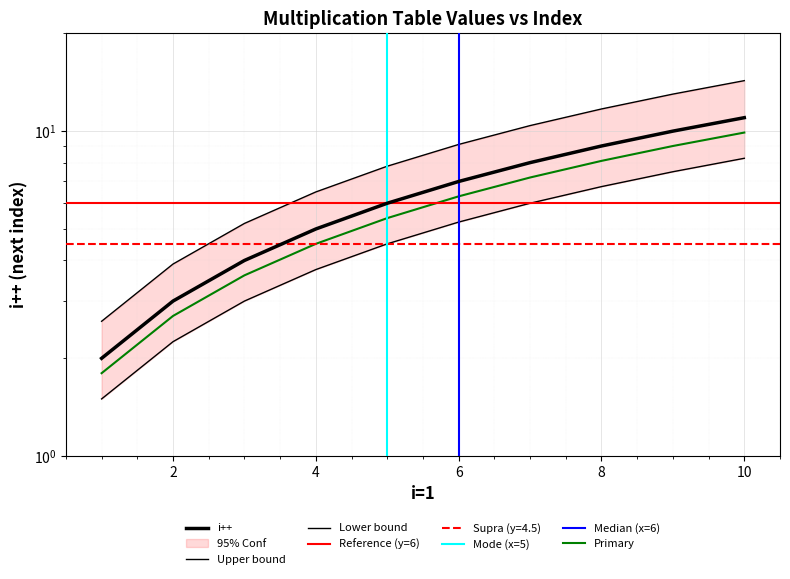

Which has a higher value, 7.0 or 1.0?

7.0